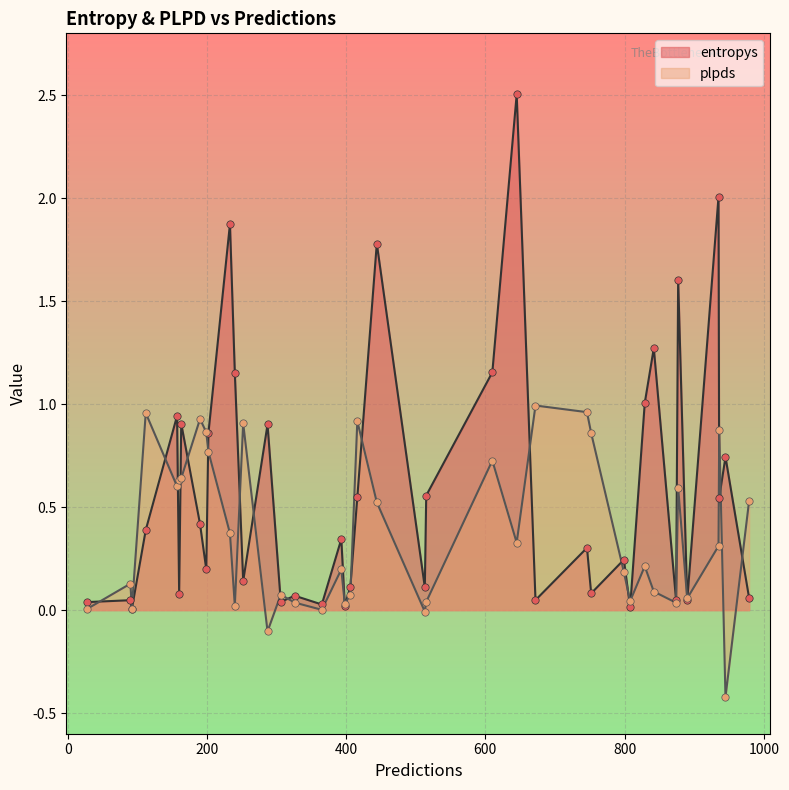

Is the value of plpds at 842 greater than the value of entropys at 874?

Yes